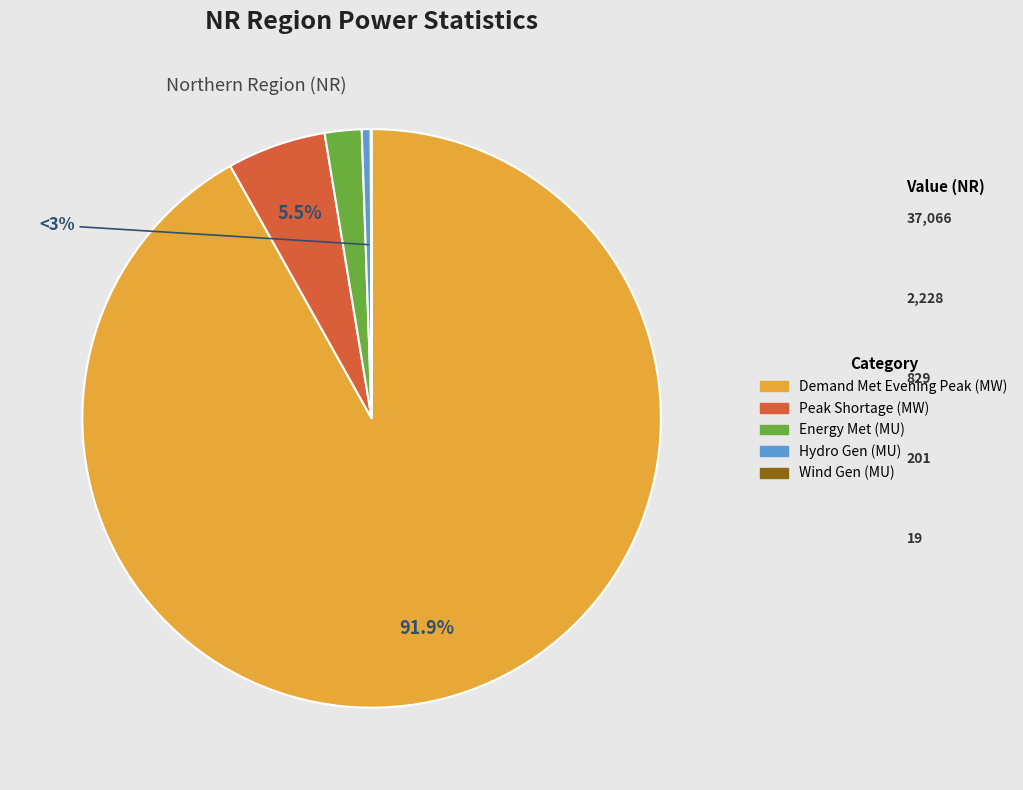

What is the largest slice in the pie chart?

Demand Met during Evening Peak hrs(MW)